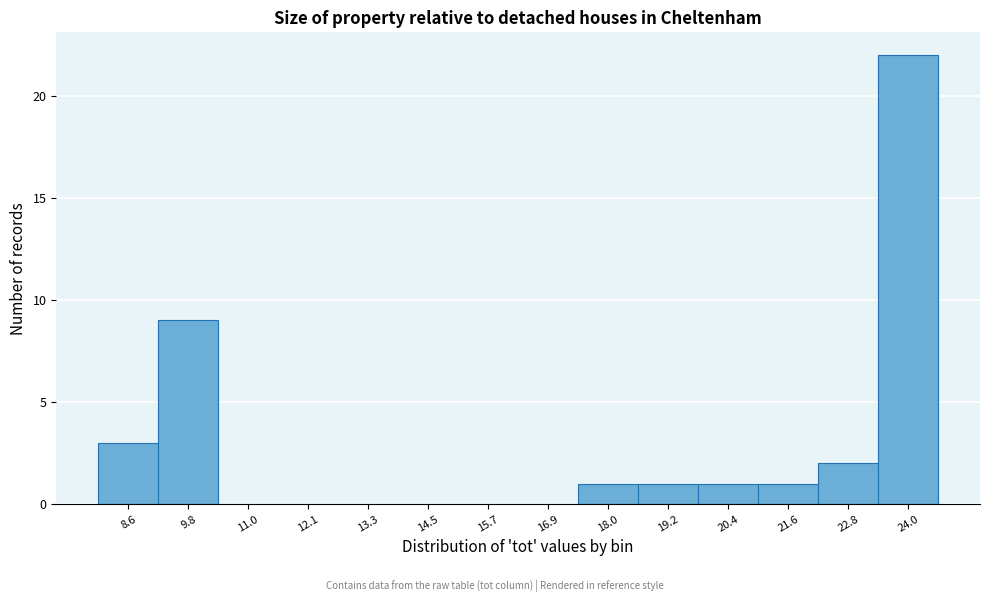

Reading left to right, list every bar in this chart as the range it spans on the x-axis followed by its height. Neither the bar edges nor the heights are printed on the chart, so give them approximately, as read against the axes.

8.0 to 9.2: 3
9.2 to 10.4: 9
10.4 to 11.6: 0
11.6 to 12.8: 0
12.8 to 14.0: 0
14.0 to 15.0: 0
15.0 to 16.2: 0
16.2 to 17.4: 0
17.4 to 18.6: 1
18.6 to 19.8: 1
19.8 to 21.0: 1
21.0 to 22.2: 1
22.2 to 23.4: 2
23.4 to 24.6: 22